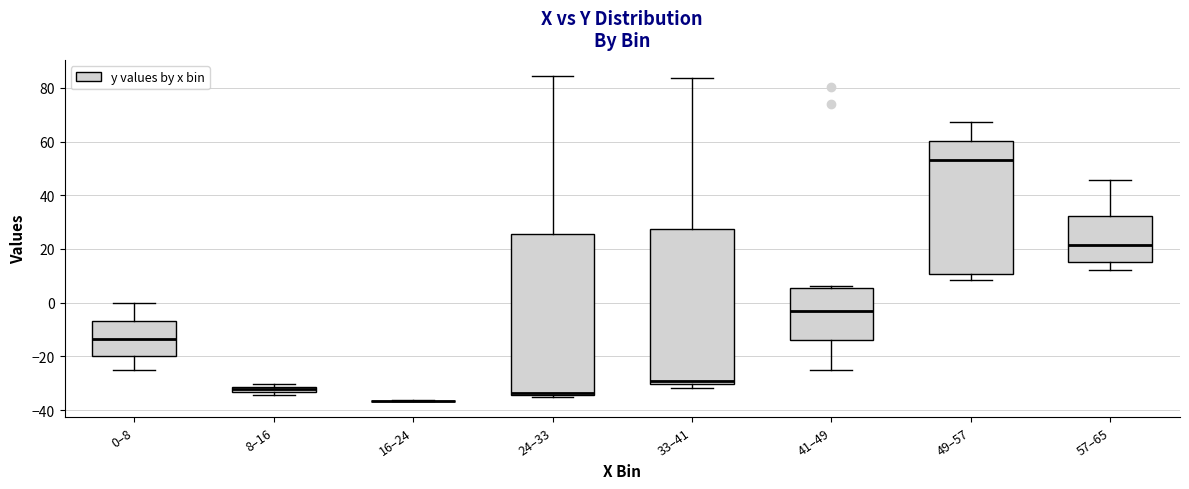

Comparing the boxes themselves (not the whiskers), which one is the tallest?

24–33